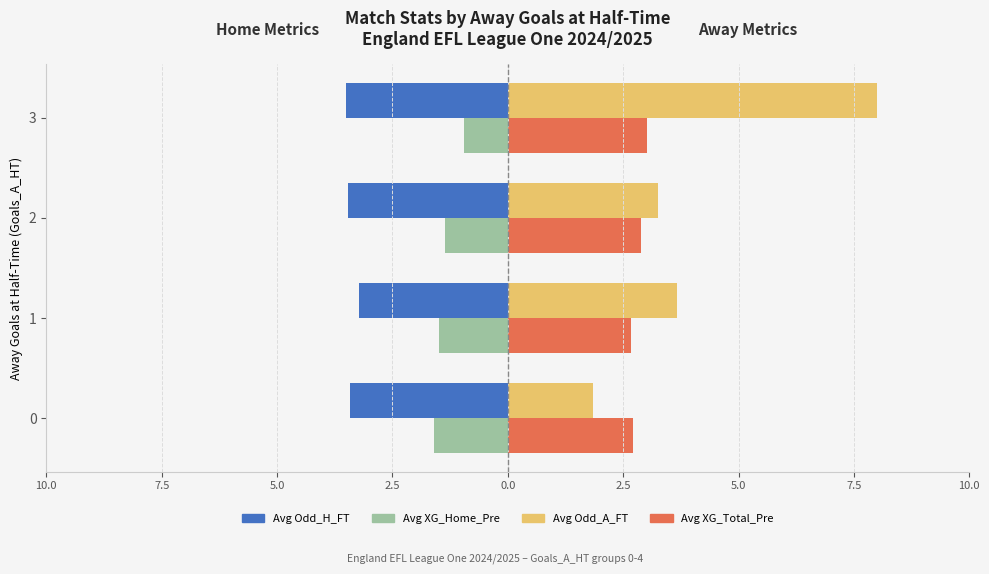

What are all the series names shown in the legend?

Avg Odd_H_FT, Avg XG_Home_Pre, Avg Odd_A_FT, Avg XG_Total_Pre